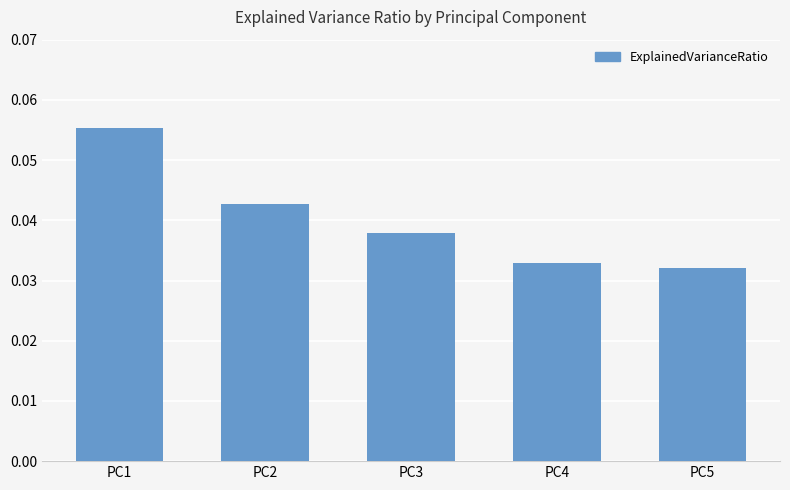

Which category has the highest value across all series?

PC1